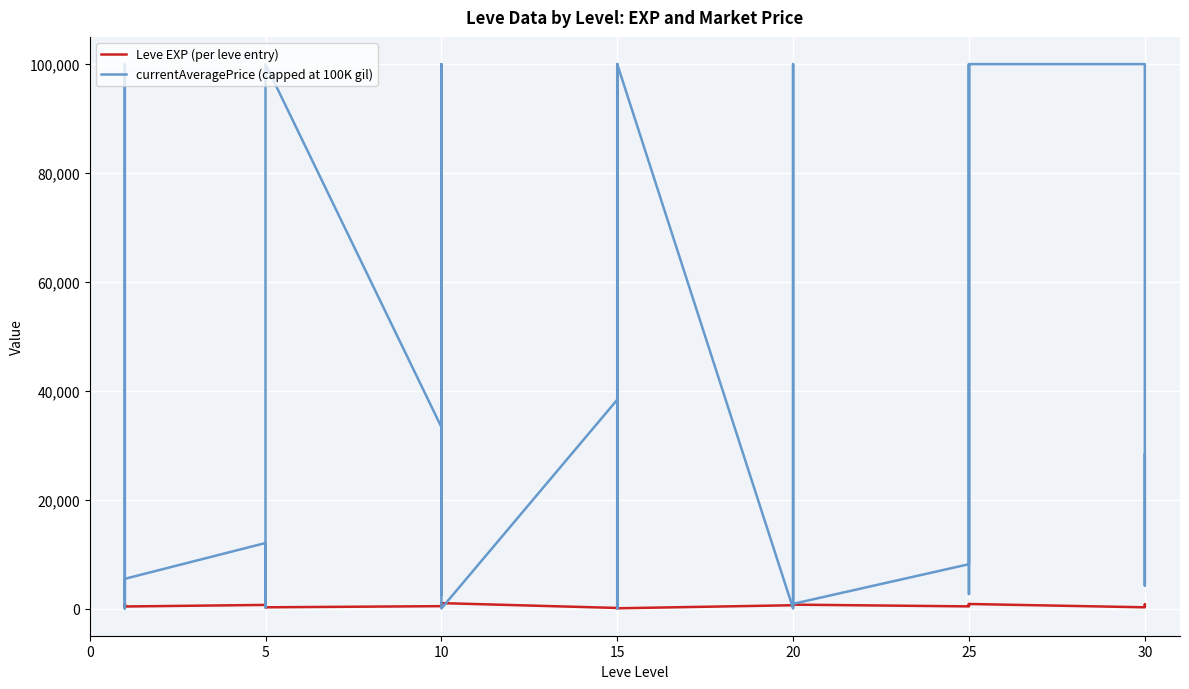

What are all the series names shown in the legend?

Leve EXP (per leve entry), currentAveragePrice (capped at 100K gil)